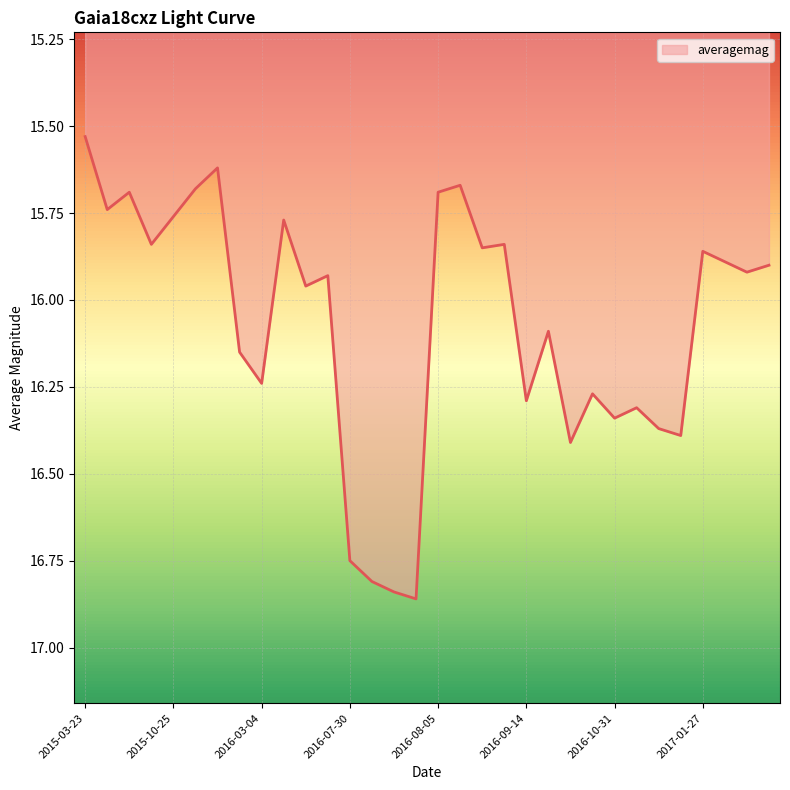

What is the difference between the maximum and minimum values?

1.3